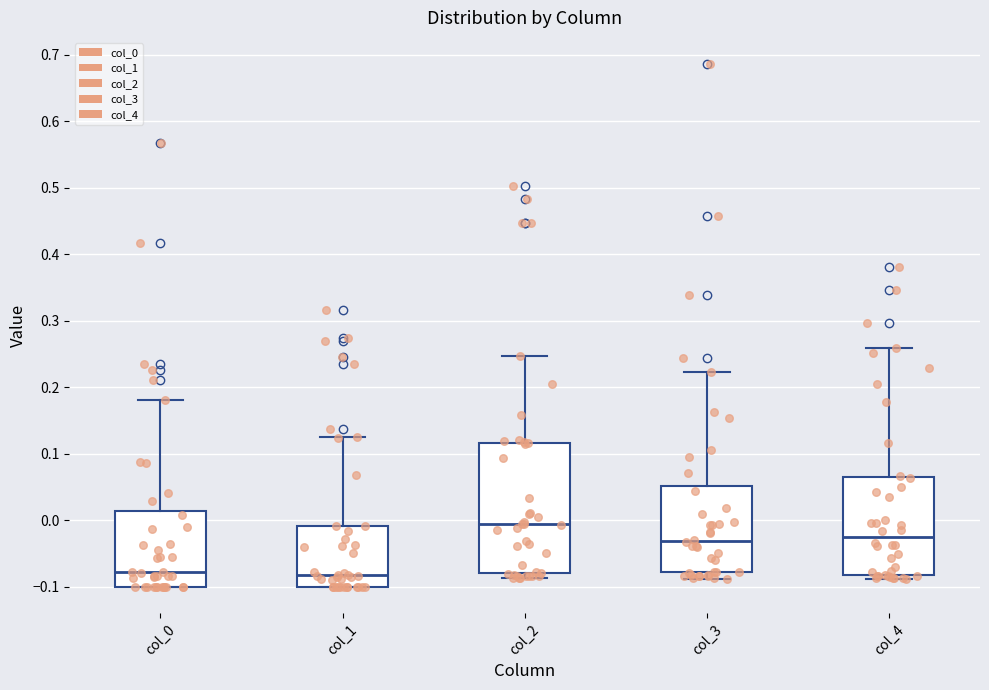

Comparing the boxes themselves (not the whiskers), which one is the tallest?

col_2